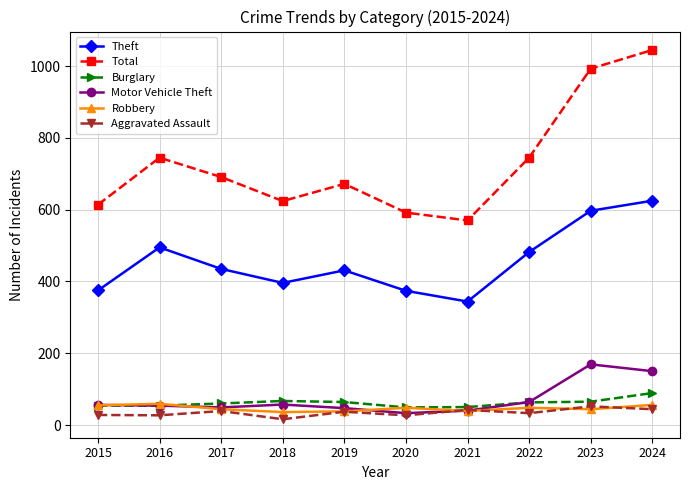

True or false: Robbery has more than 0 points higher than both neighbors.

True